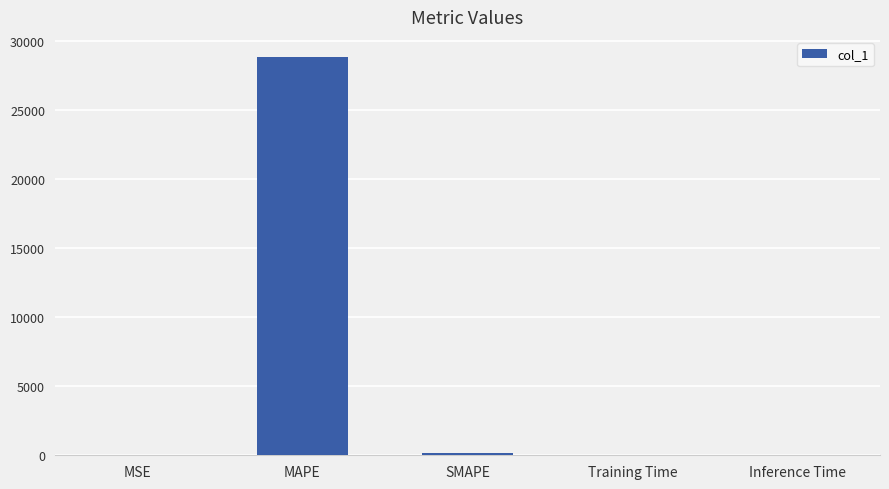

Is it true that the value at MAPE is 39060.1?

False